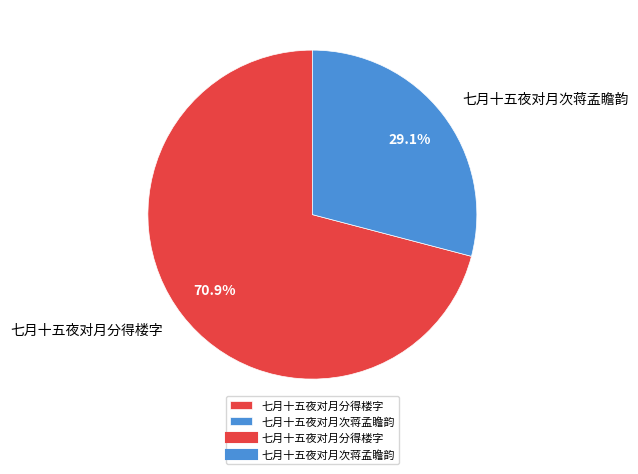

How many segments does this pie chart have?

2